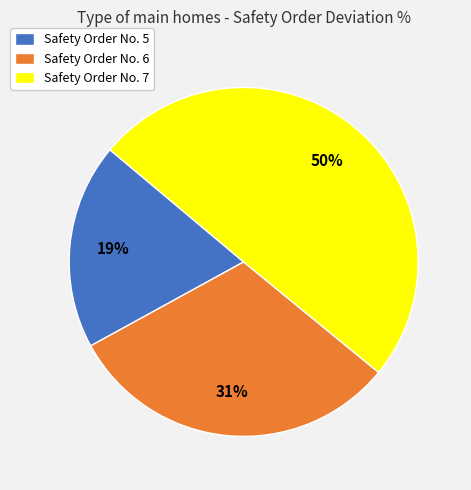

Is Safety Order No. 6 the majority of the pie?

No